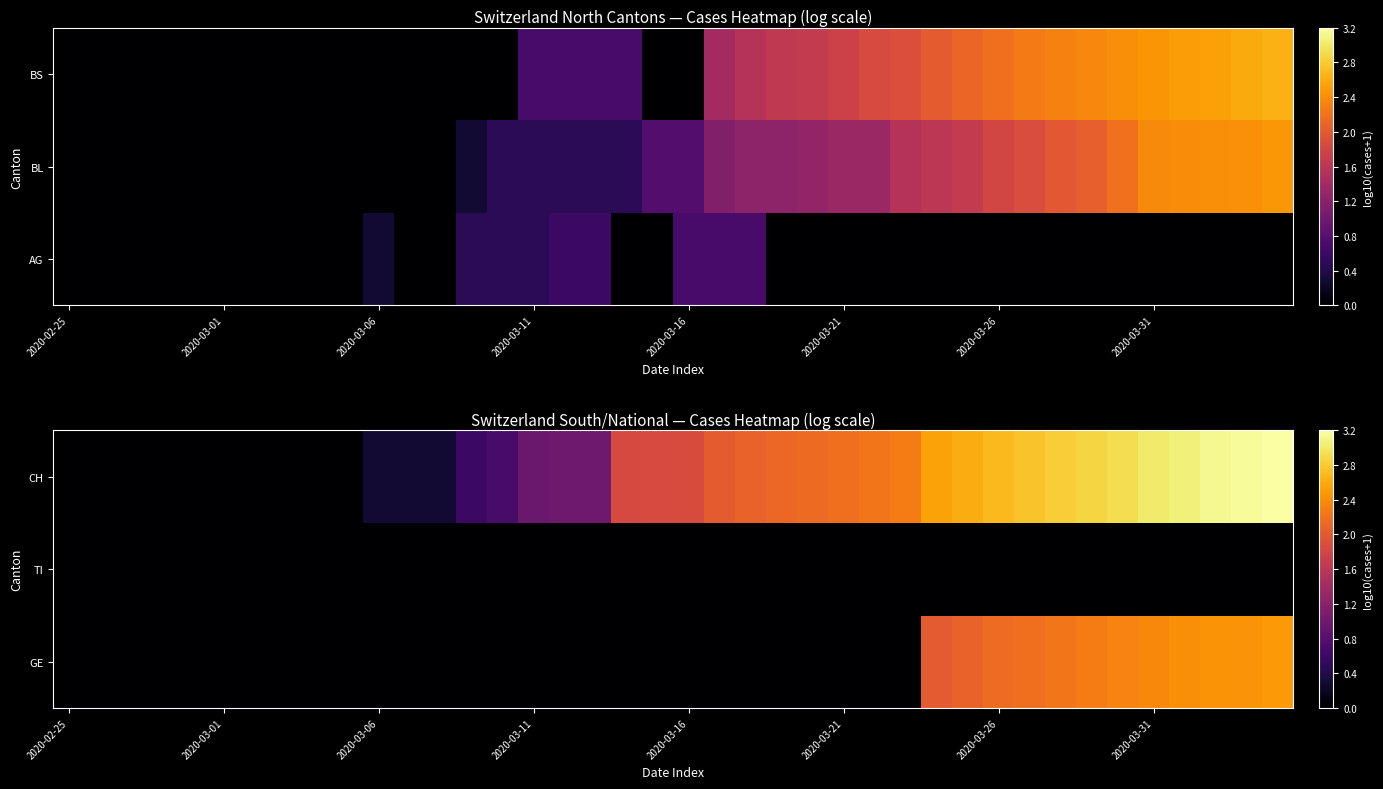

What is the sum of all CH values?

60.8